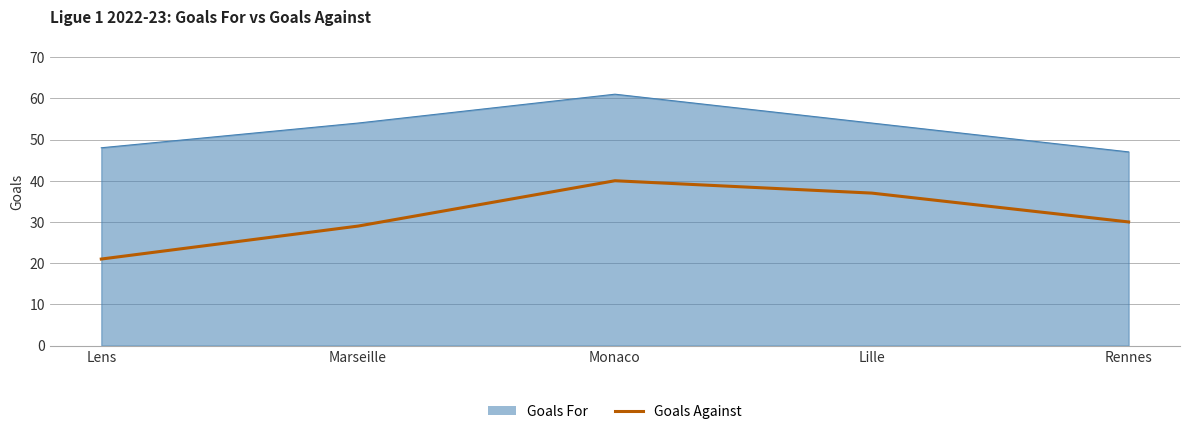

Which series changed the most between Lens and Rennes?

Goals Against